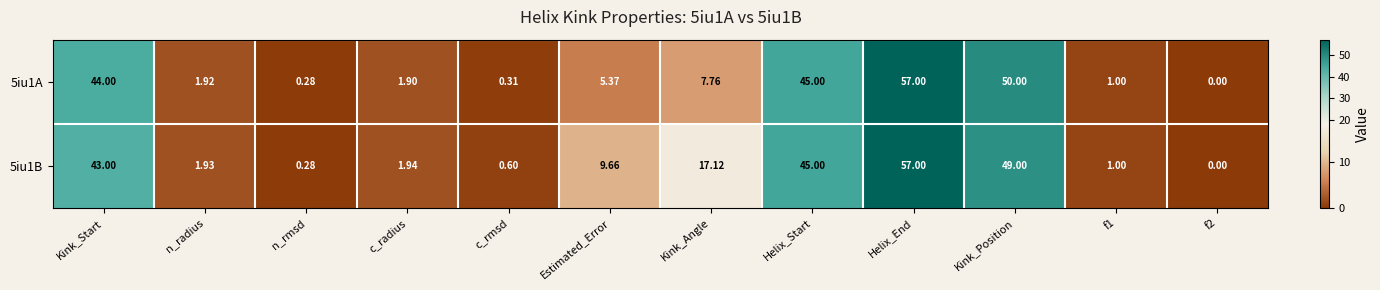

Where does the 5iu1B series first go above 9?

Kink_Start